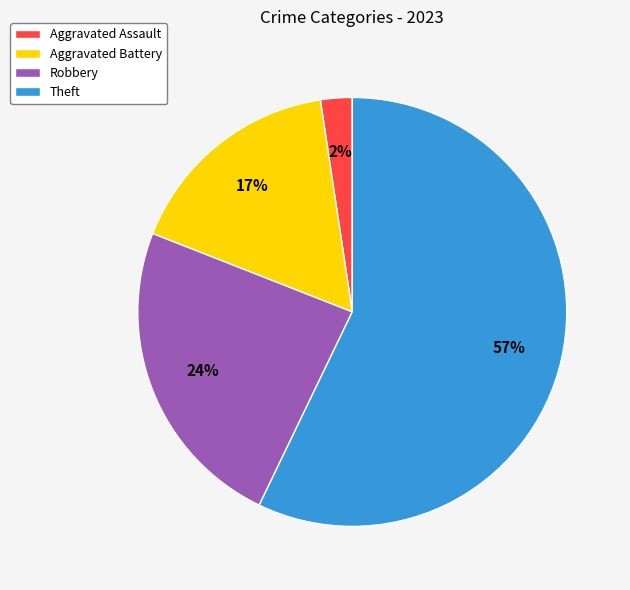

To the nearest percent, what is the difference between the Theft and Robbery slice percentages?

33%